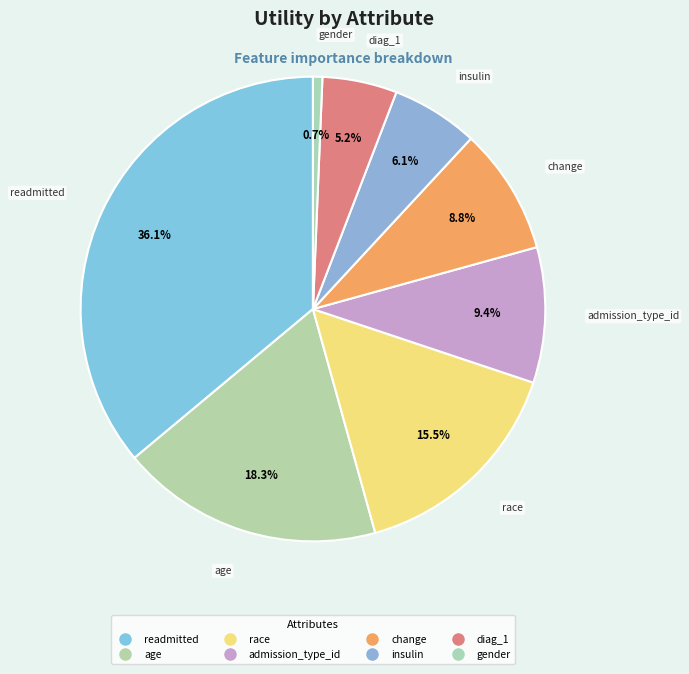

The race slice represents 16% of the pie. True or false?

True